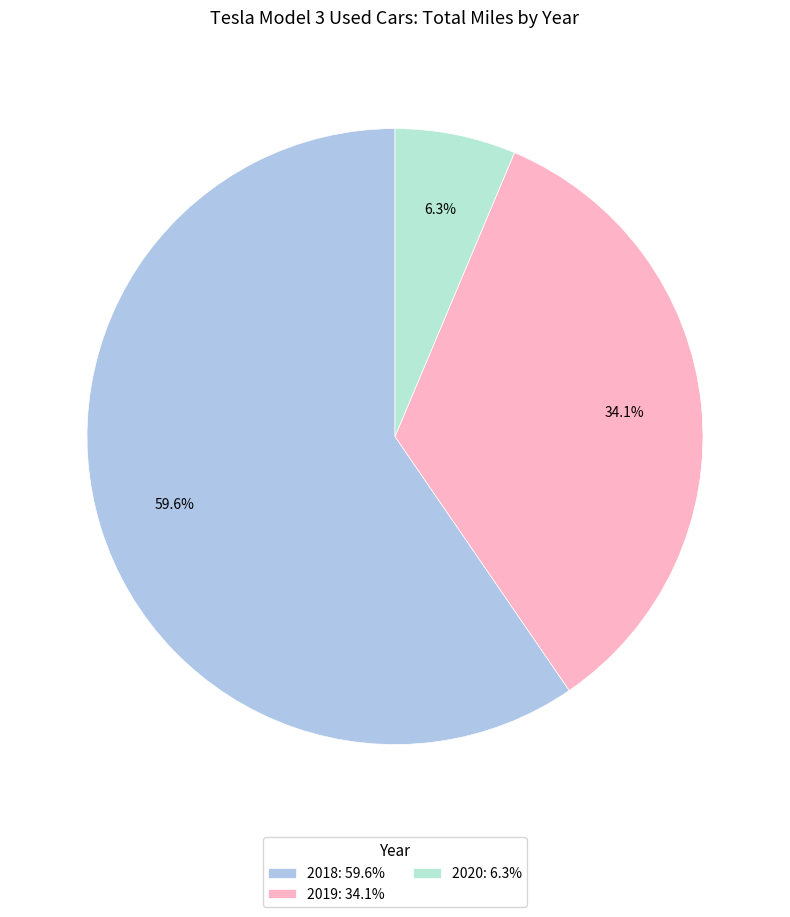

What is the ratio of the value at 2019: 34.1% to the value at 2020: 6.3%?

5.4